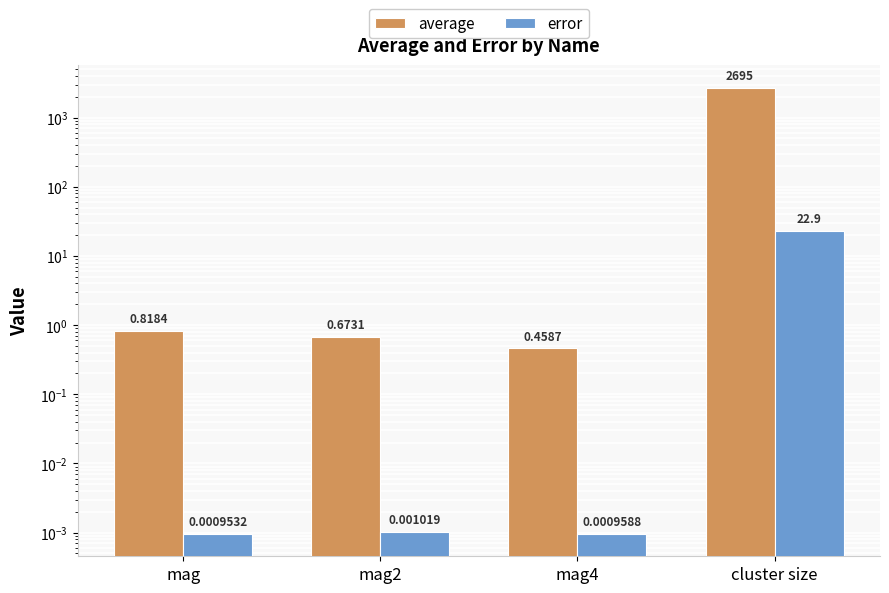

At cluster size, list the series in order from largest to smallest.

average, error